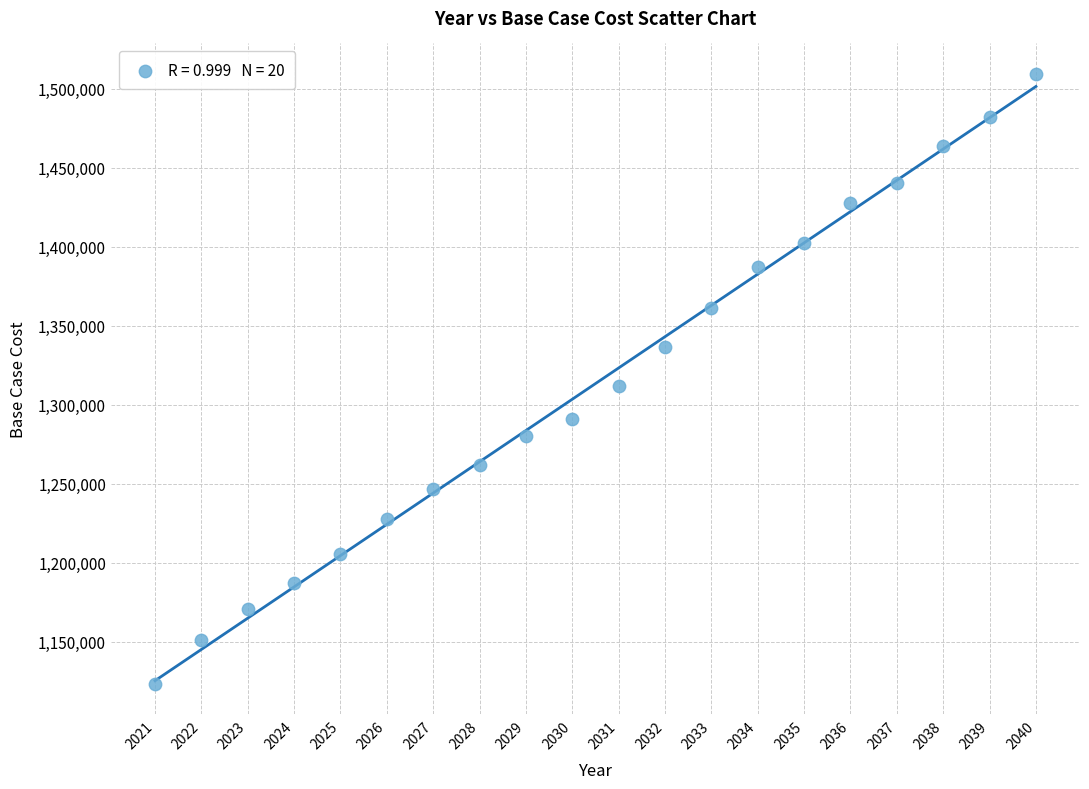

What is the range of X values (max minus min)?

19.0